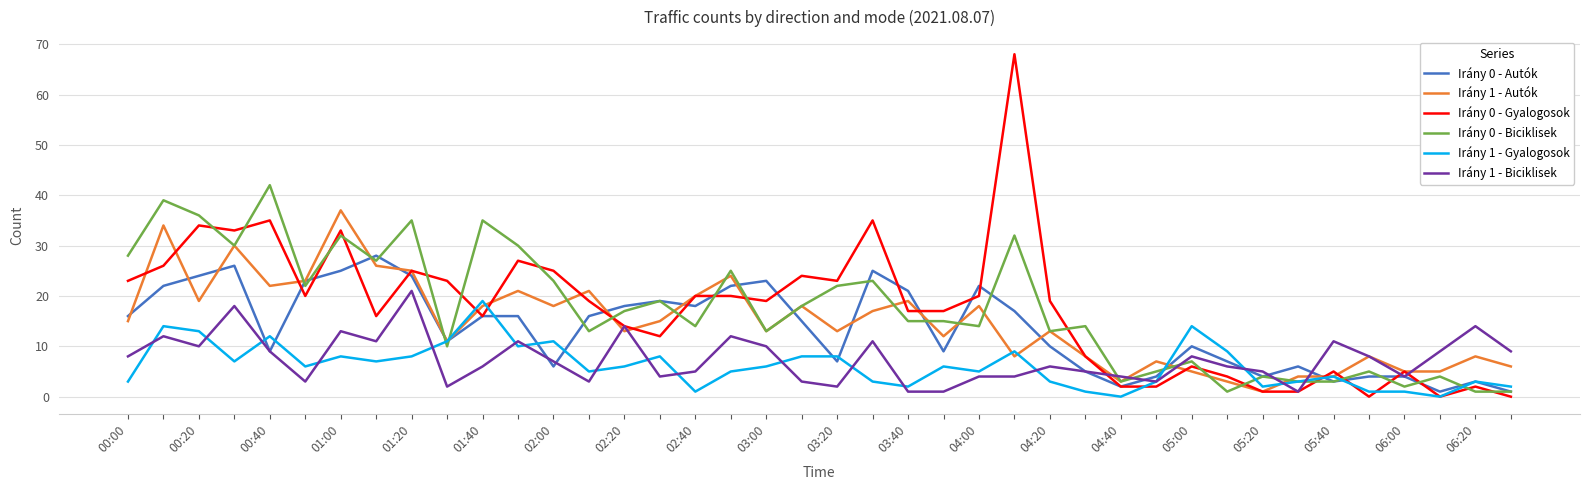

Which series has the largest range (max minus min)?

Irány 0 - Gyalogosok